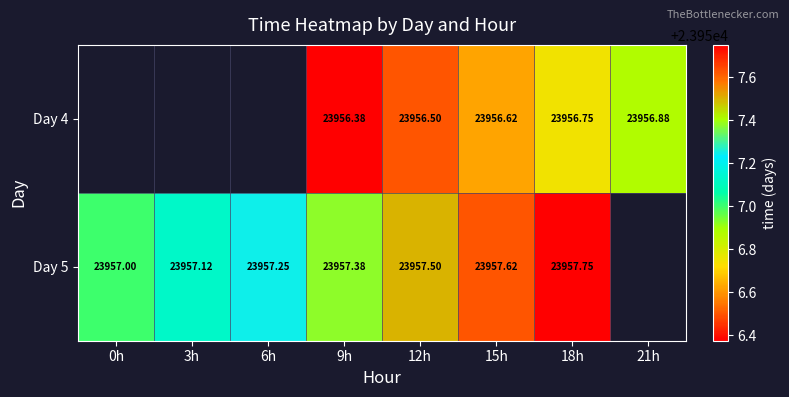

How many positive values does the Day 5 series have?

7